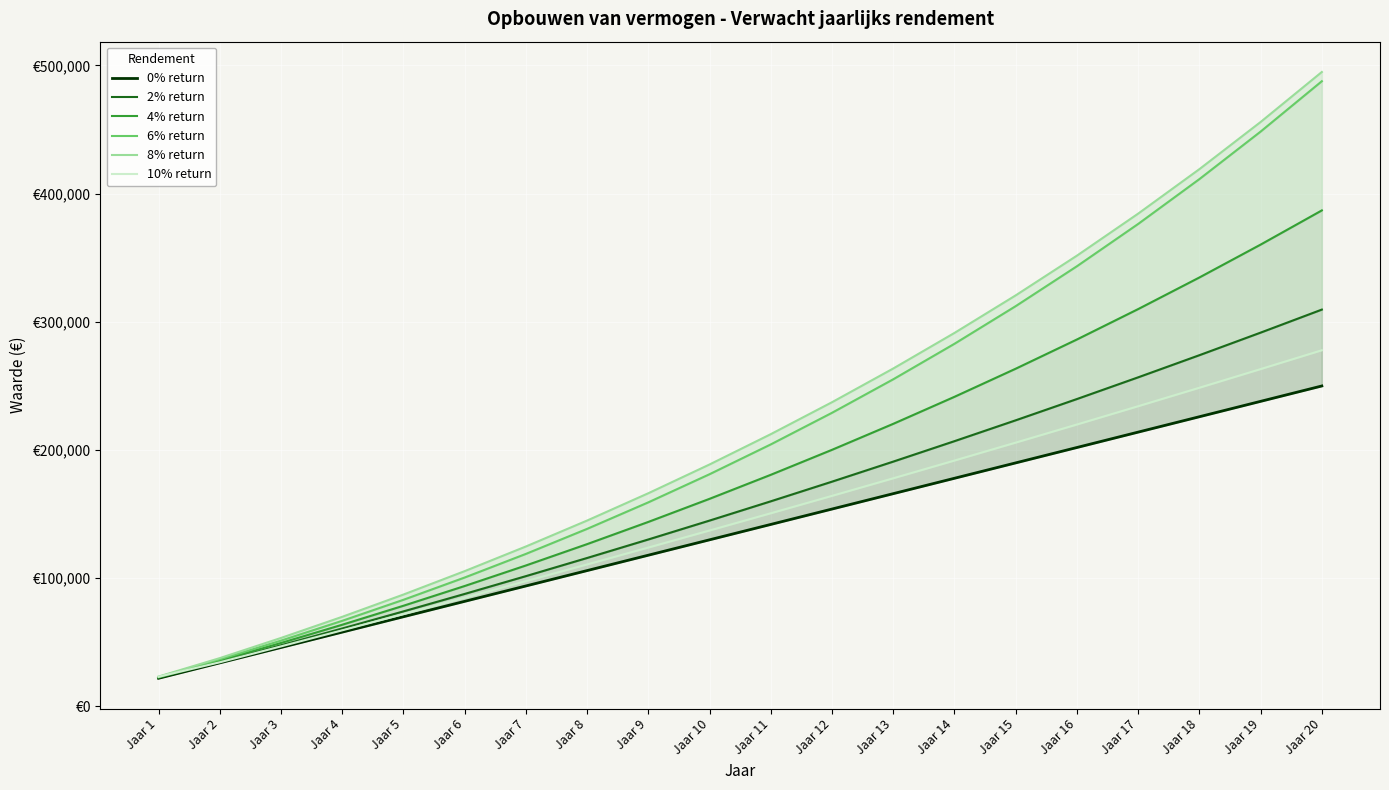

True or false: 8% return and 10% return intersect in this chart.

False